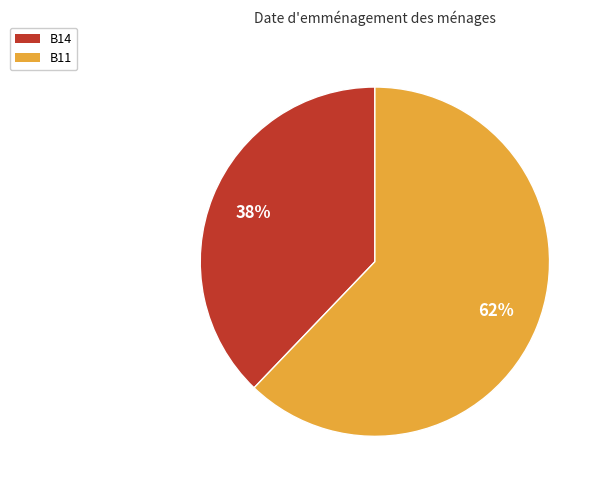

Is it true that B11 is 62% of the pie?

True